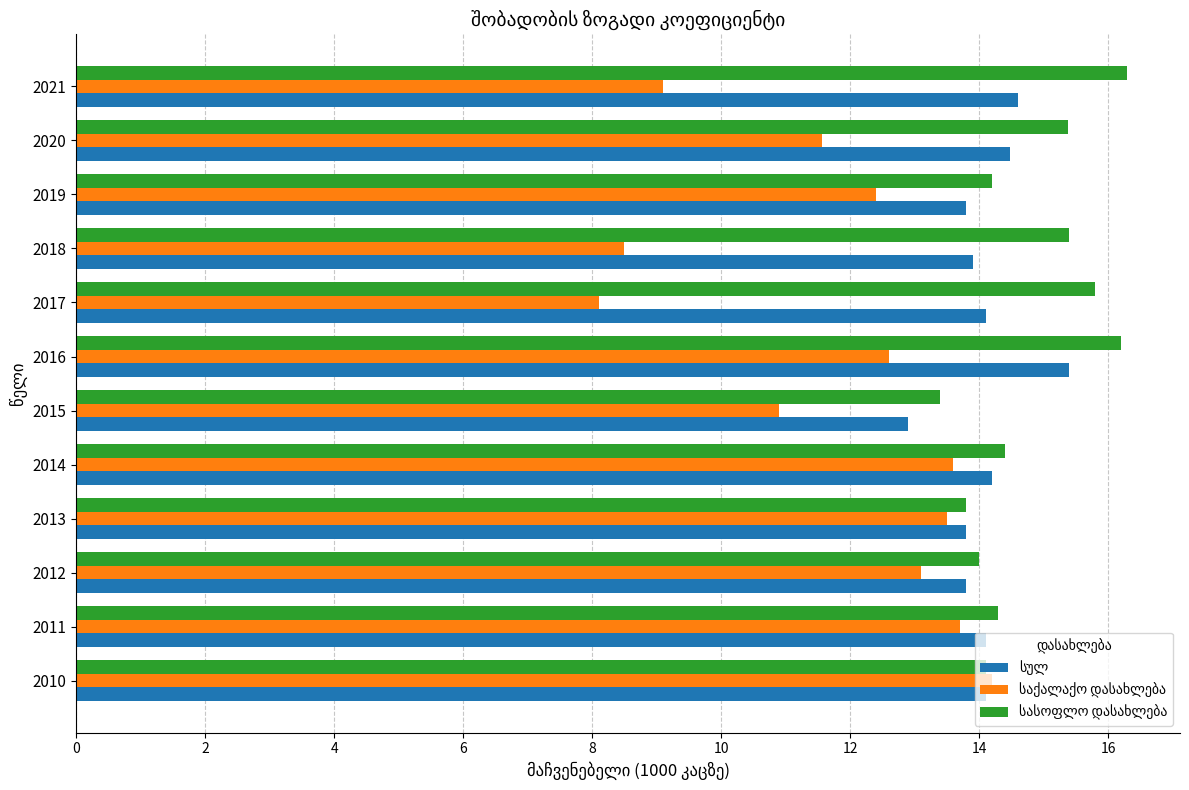

At how many categories does at least one series exceed 12?

12